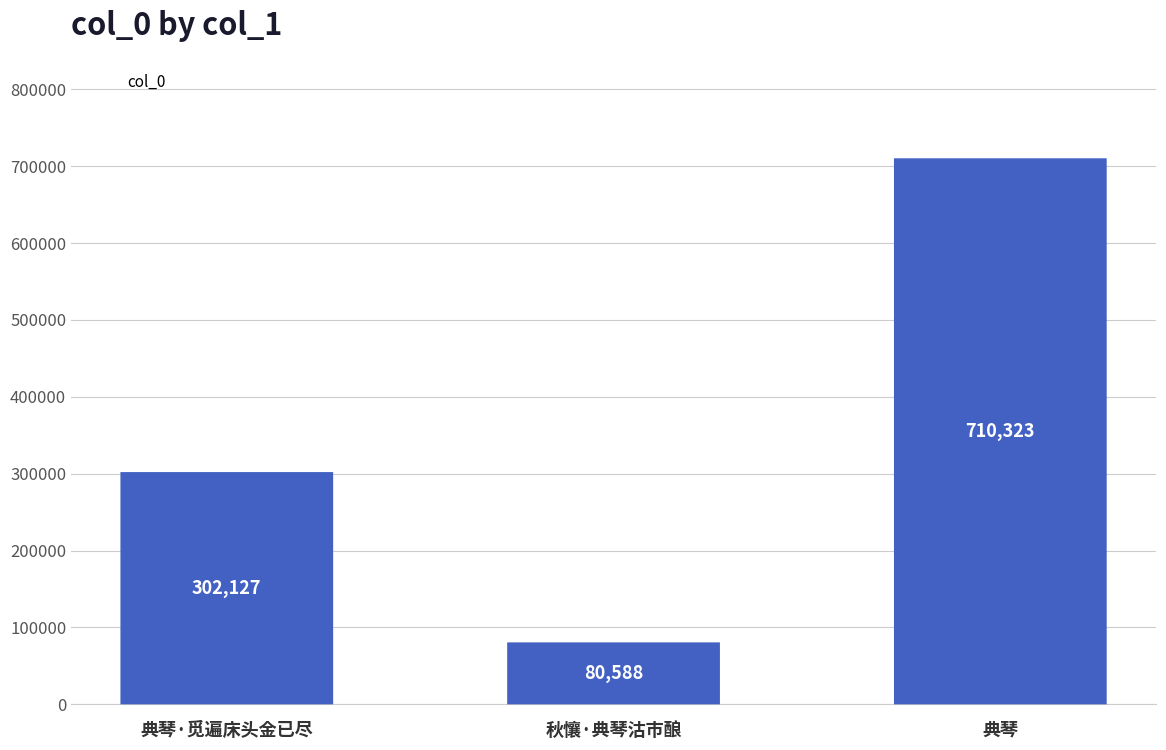

List the labels in order of value, smallest first.

秋懹·典琴沽市酿, 典琴·觅遍床头金已尽, 典琴